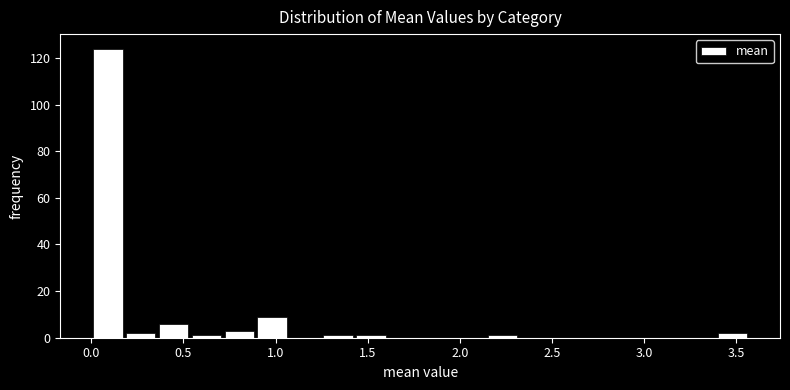

Read against the x-axis, roughly where is the centre of the tallest bar?

0.10